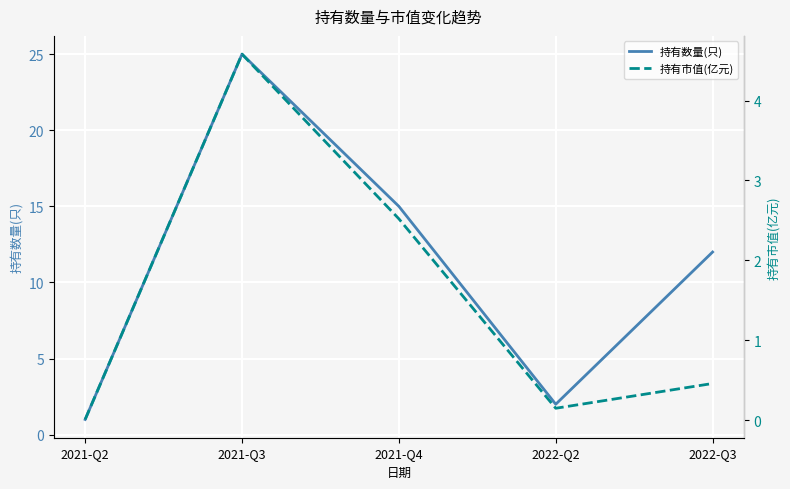

What is the approximate value of 持有数量(只) at 2022-Q3?

12